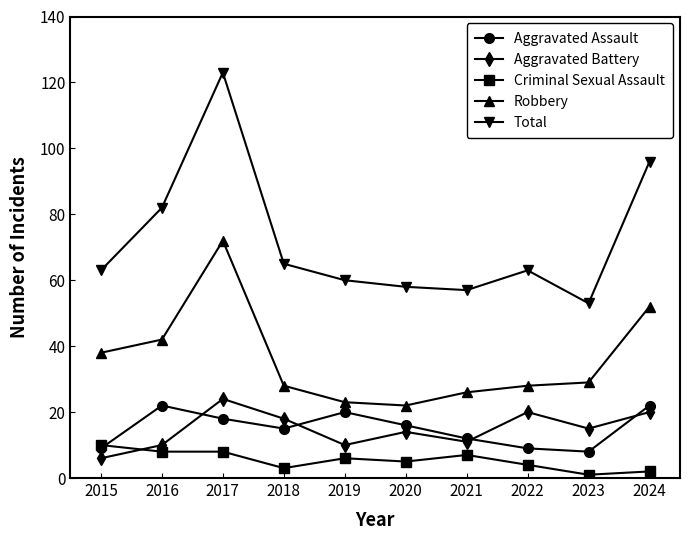

Reading left to right, extract all data points from this chart.

Aggravated Assault: 2015=9	2016=22	2017=18	2018=15	2019=20	2020=16	2021=12	2022=9	2023=8	2024=22
Aggravated Battery: 2015=6	2016=10	2017=24	2018=18	2019=10	2020=14	2021=11	2022=20	2023=15	2024=20
Criminal Sexual Assault: 2015=10	2016=8	2017=8	2018=3	2019=6	2020=5	2021=7	2022=4	2023=1	2024=2
Robbery: 2015=38	2016=42	2017=72	2018=28	2019=23	2020=22	2021=26	2022=28	2023=29	2024=52
Total: 2015=63	2016=82	2017=123	2018=65	2019=60	2020=58	2021=57	2022=63	2023=53	2024=96